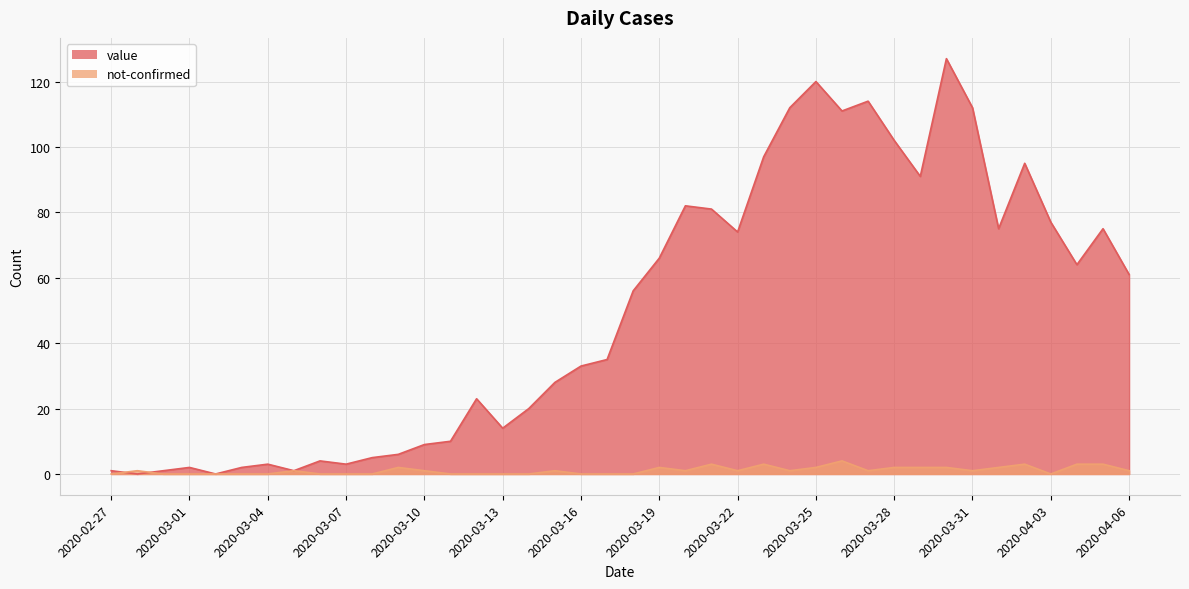

What is the difference between the second highest and second lowest values in the value series?

120